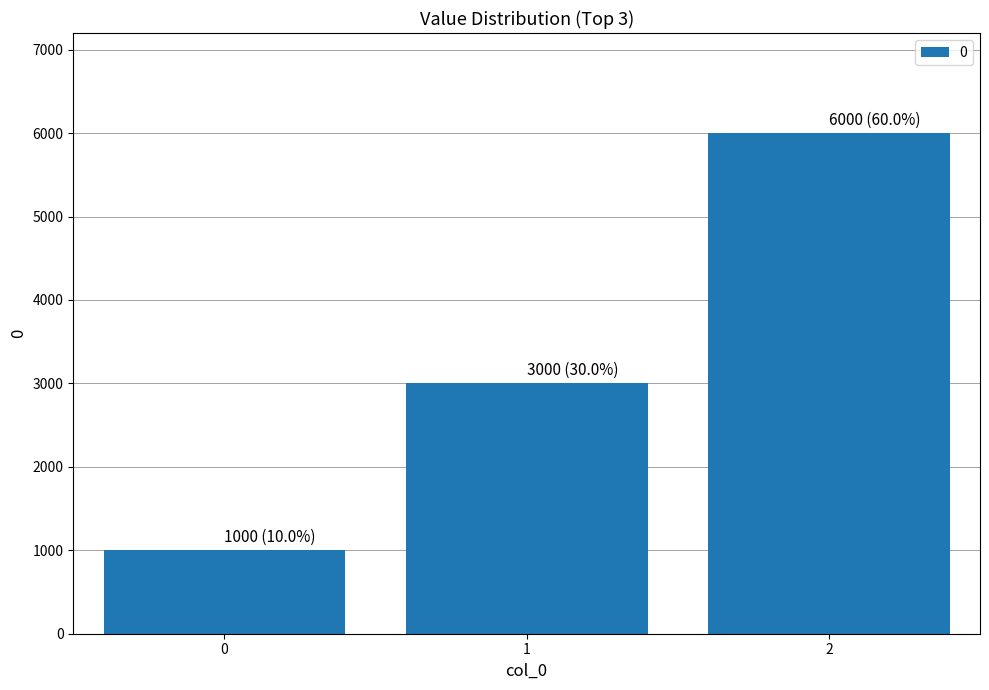

What is the approximate value at 1?

3000